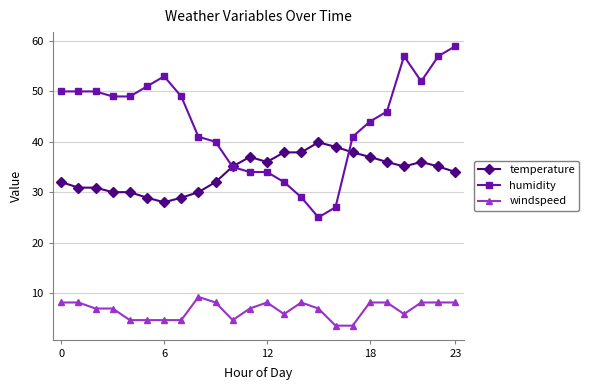

Which series has the largest range (max minus min)?

humidity